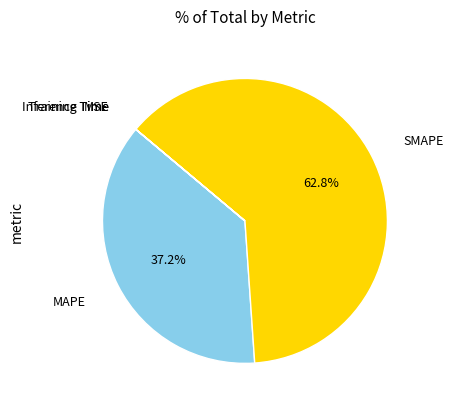

Does any single category account for the majority?

Yes